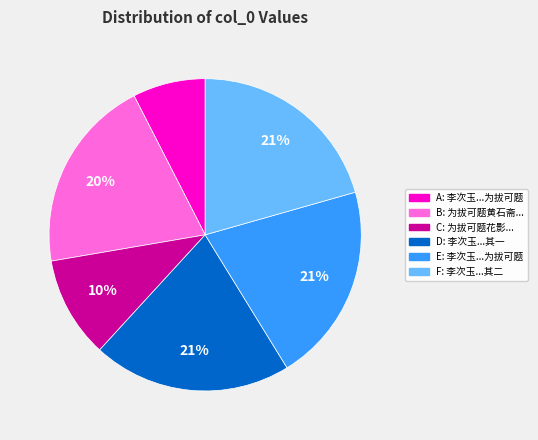

Is the sum of B: 为拔可题黄石斋... and D: 李次玉...其一 greater than half?

No